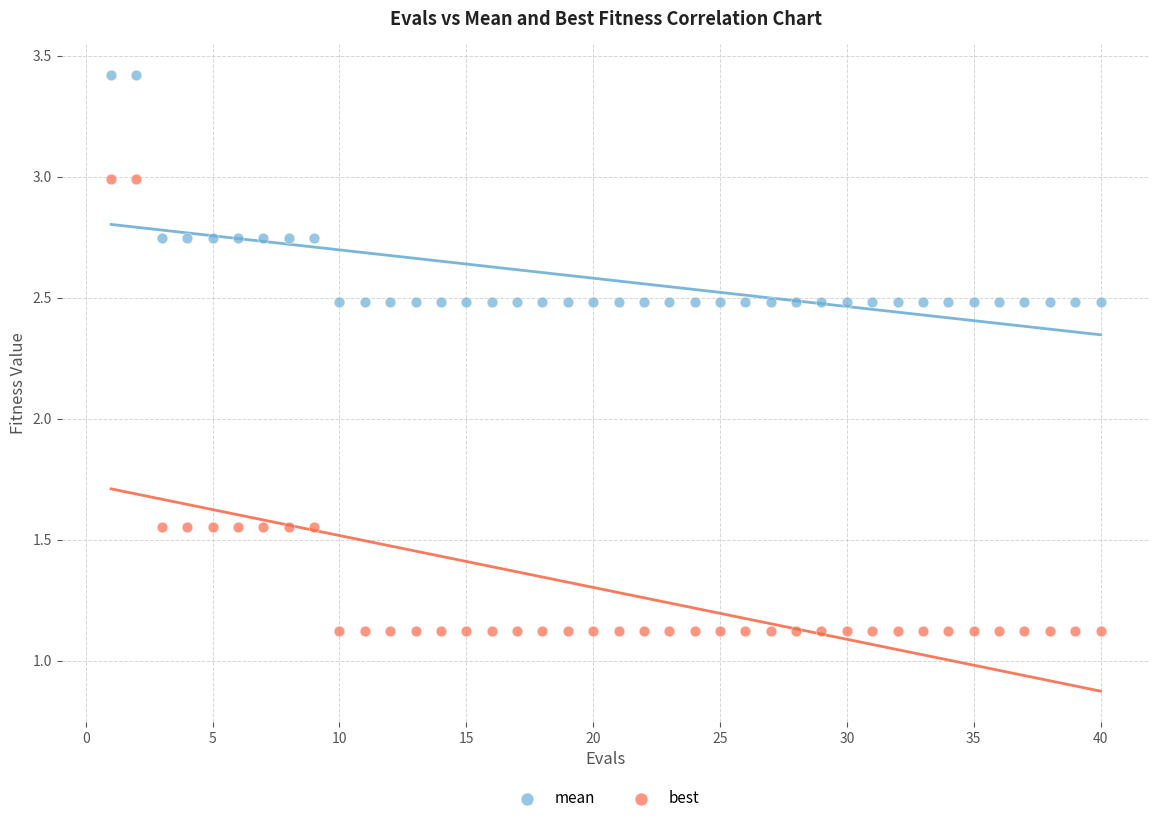

Which series contains the lowest Y value?

best